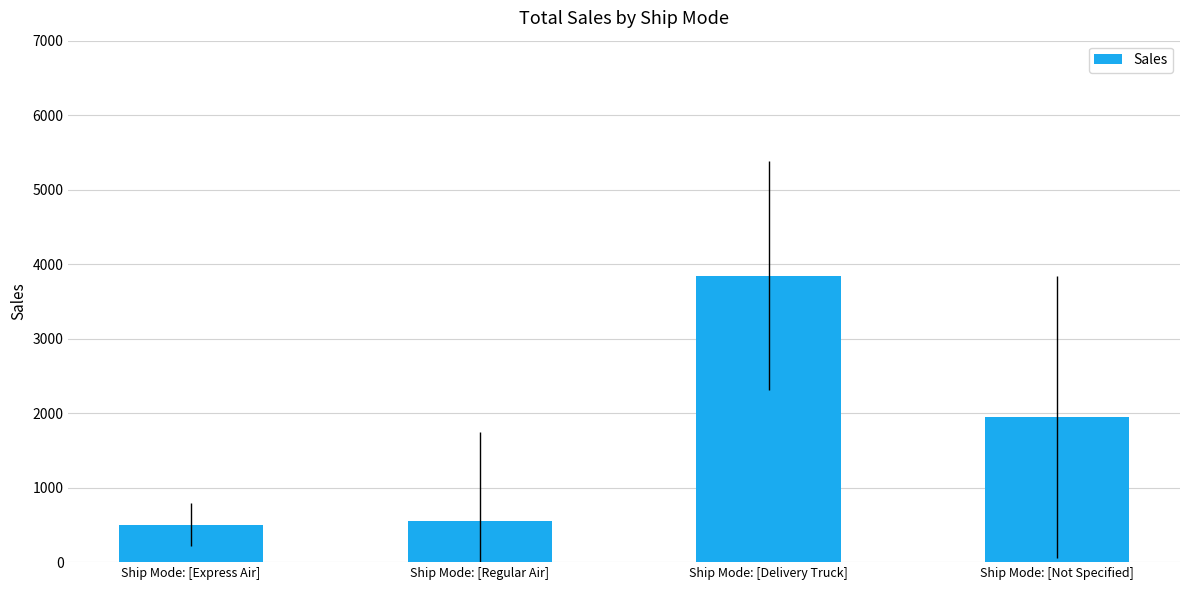

What is the difference between the values at Ship Mode: [Express Air] and Ship Mode: [Not Specified]?

1443.1